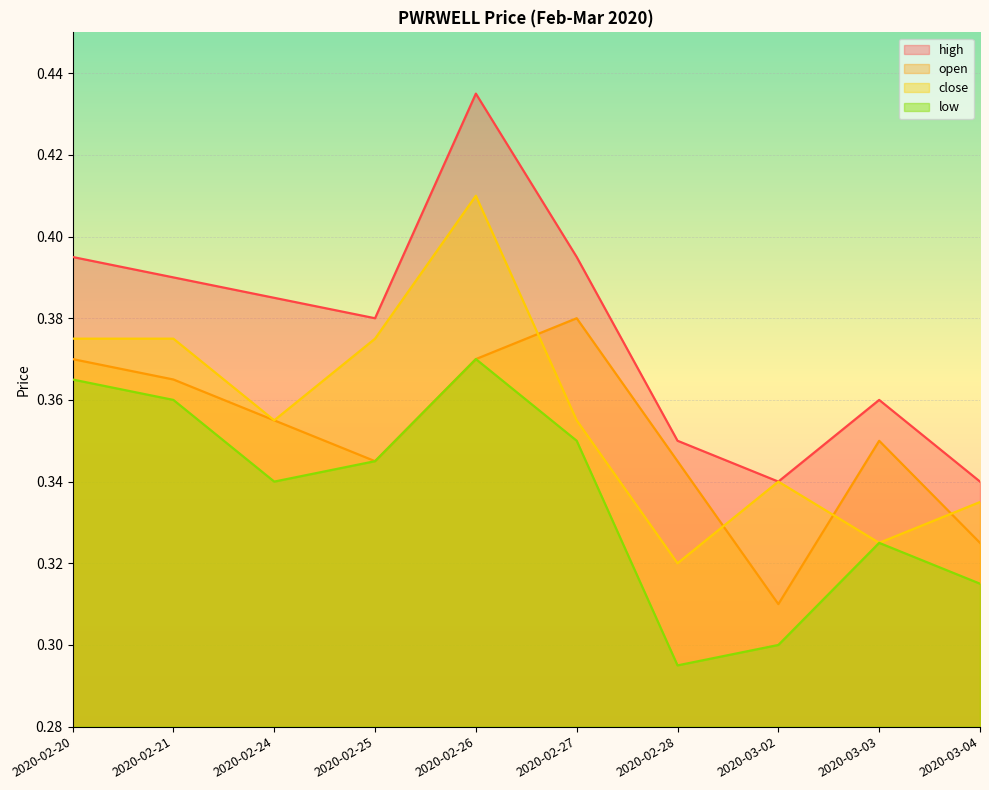

Count the open values in the range 0 to 1.

10